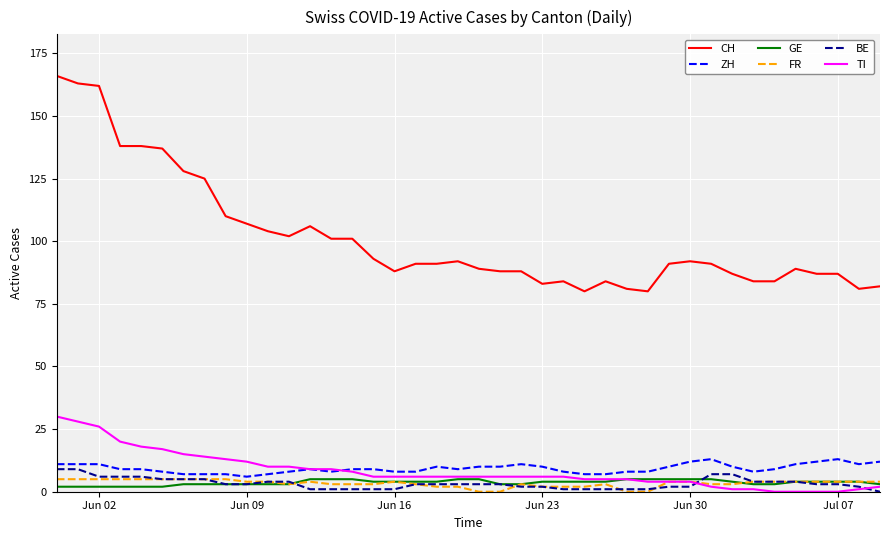

Which series has the largest total across all categories?

CH